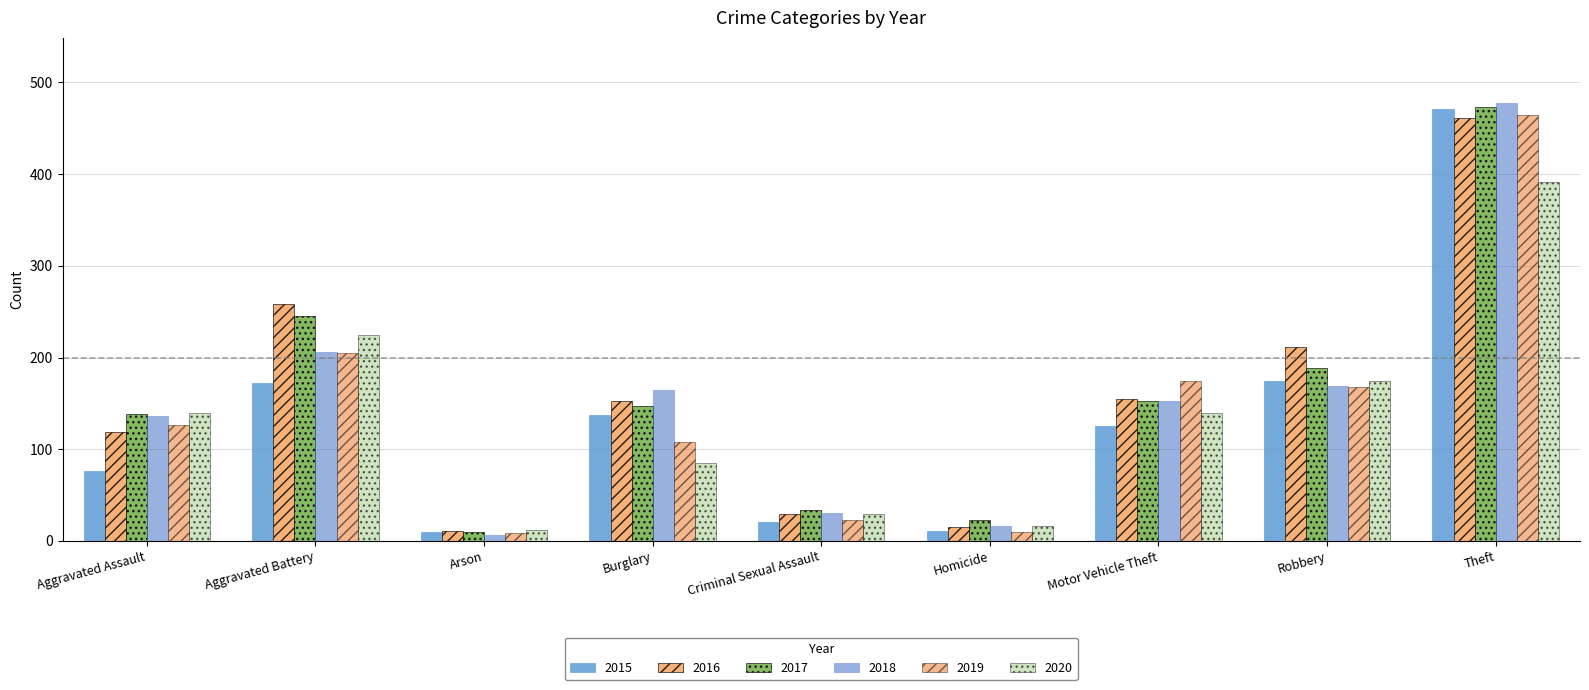

How many series are shown in this chart?

6